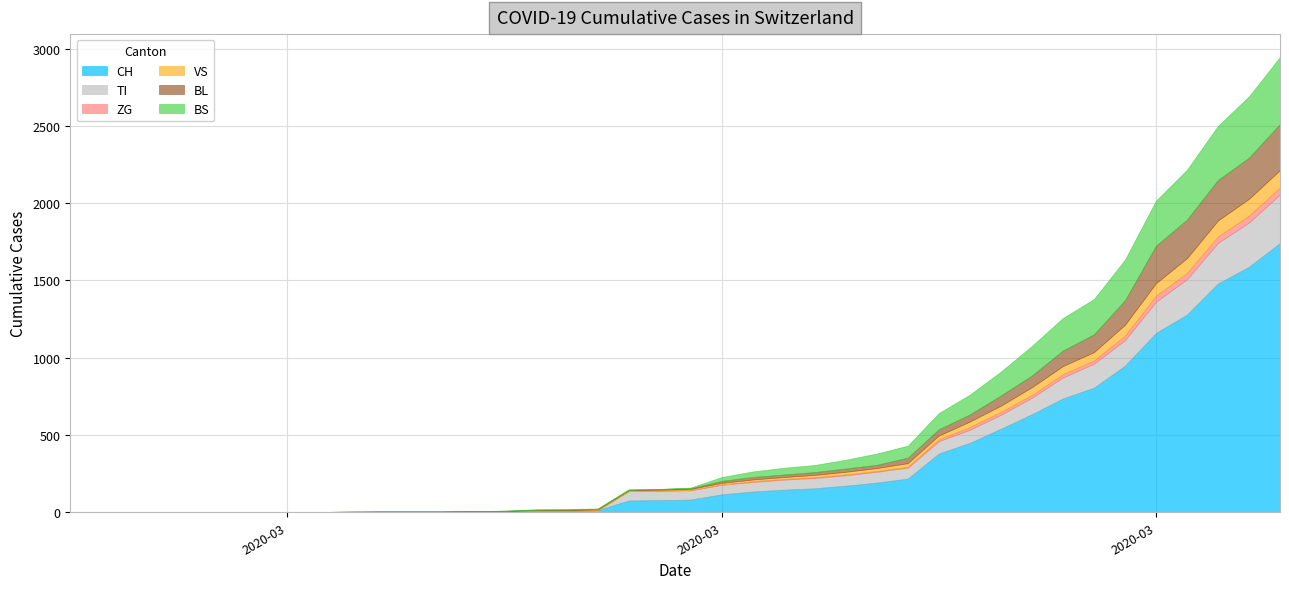

Does the chart have visible grid lines?

Yes